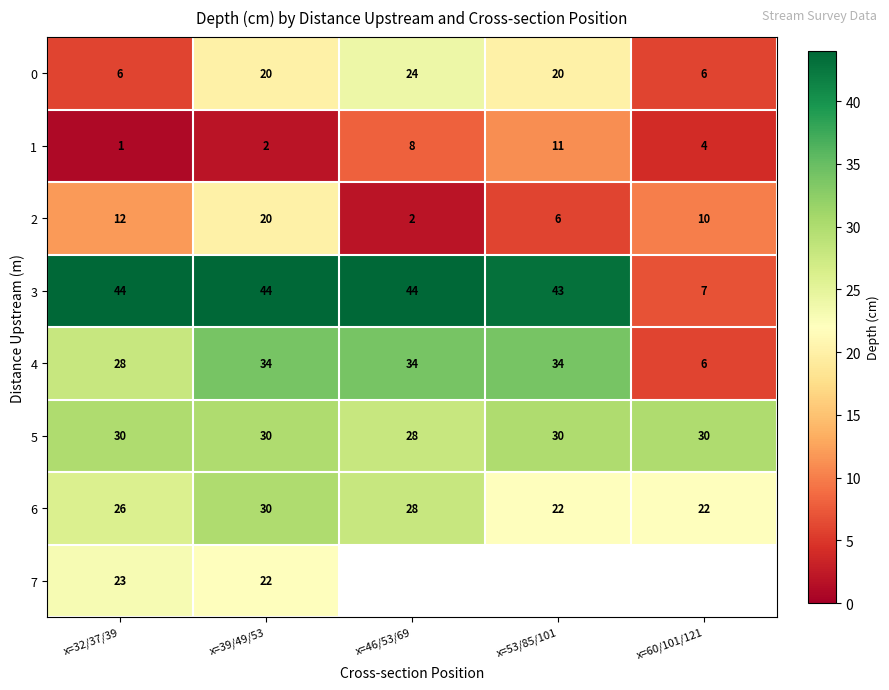

At which label does 1 reach its peak?

x=53/85/101